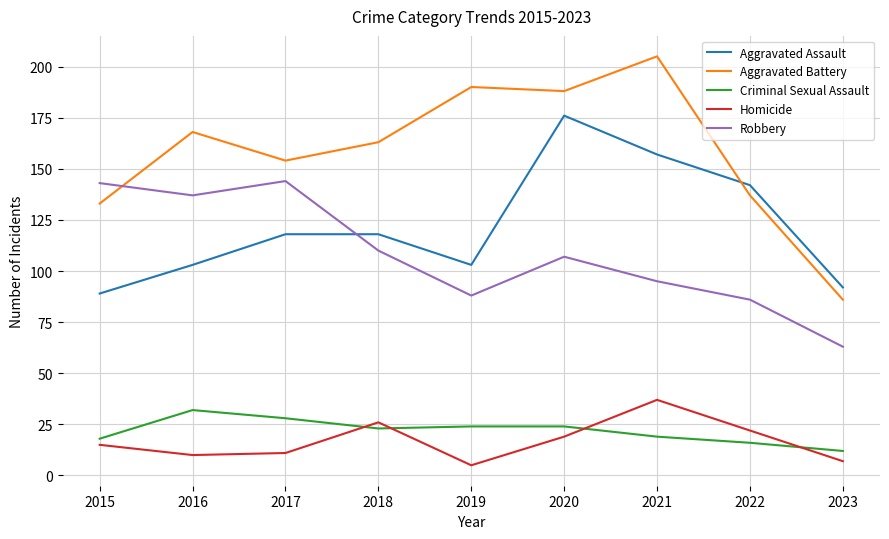

True or false: Robbery and Homicide intersect in this chart.

False